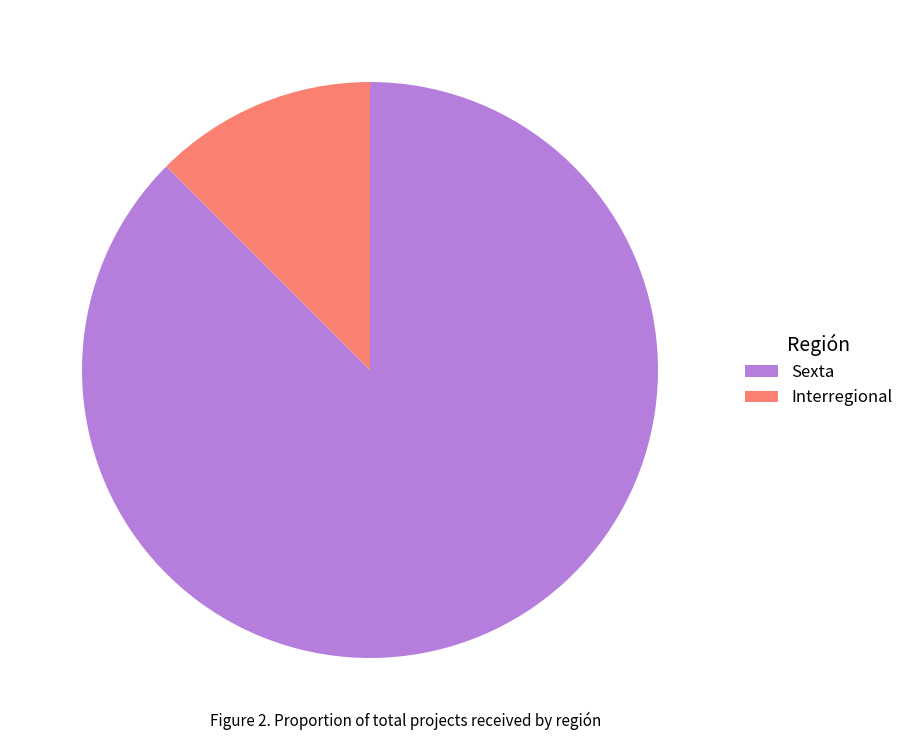

Which has a higher value, Sexta or Interregional?

Sexta